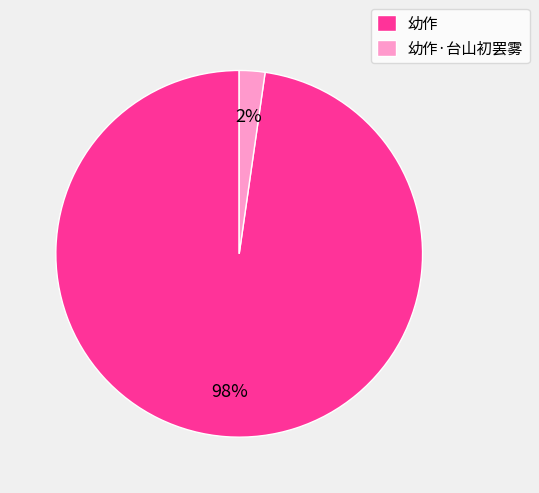

The 幼作 slice represents 85% of the pie. True or false?

False